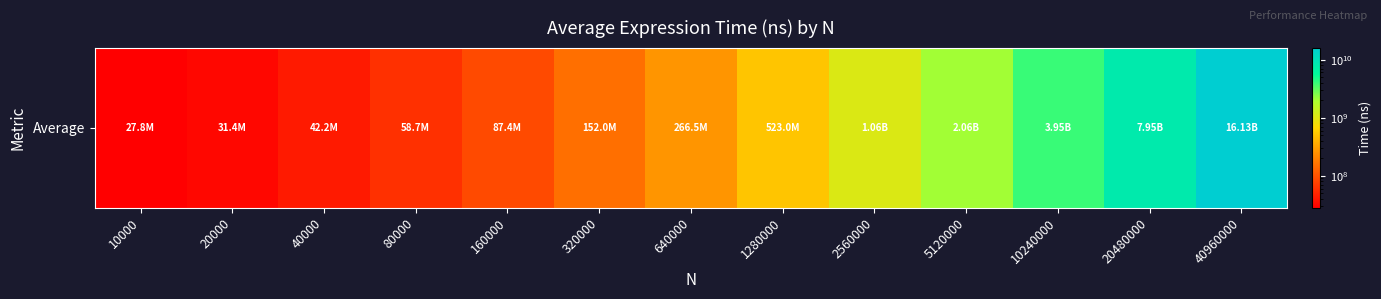

Rank the categories by value from highest to lowest.

40960000, 20480000, 10240000, 5120000, 2560000, 1280000, 640000, 320000, 160000, 80000, 40000, 20000, 10000